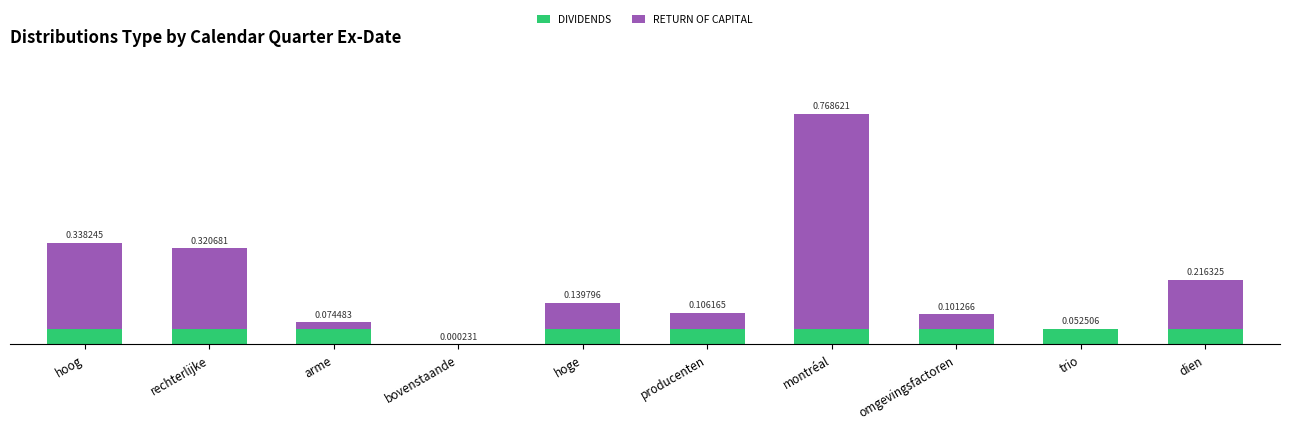

At which category is the sum across all series the highest?

montréal